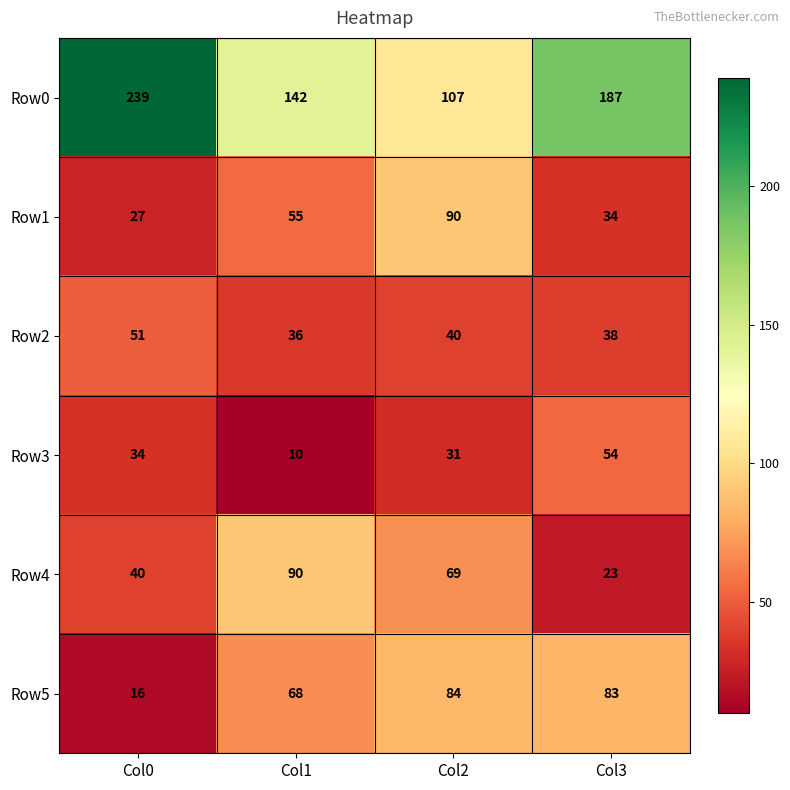

What is the average value of the Row0 series?

169